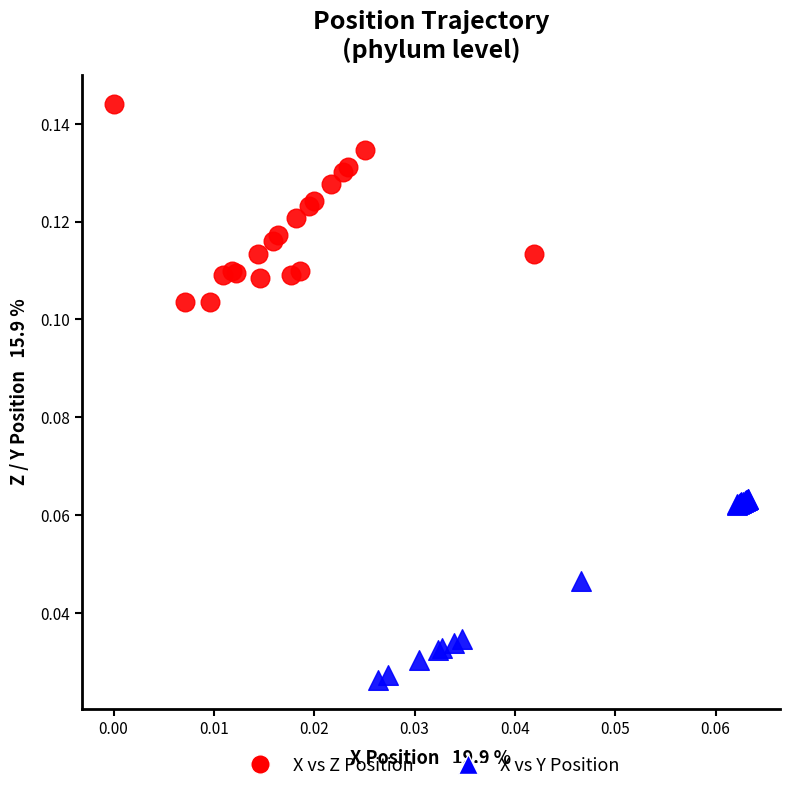

Which series contains the lowest Y value?

X vs Y Position